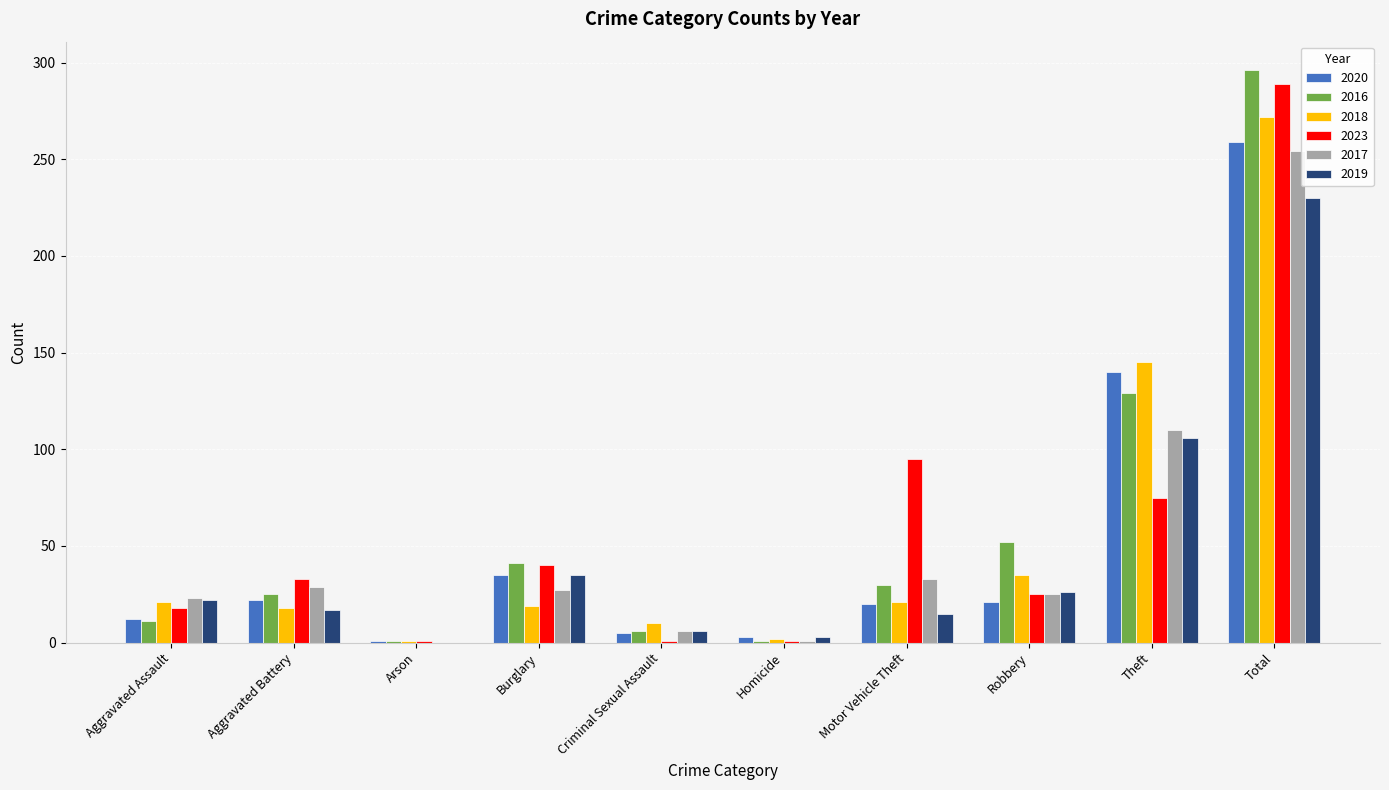

At which category is the sum across all series the highest?

Total